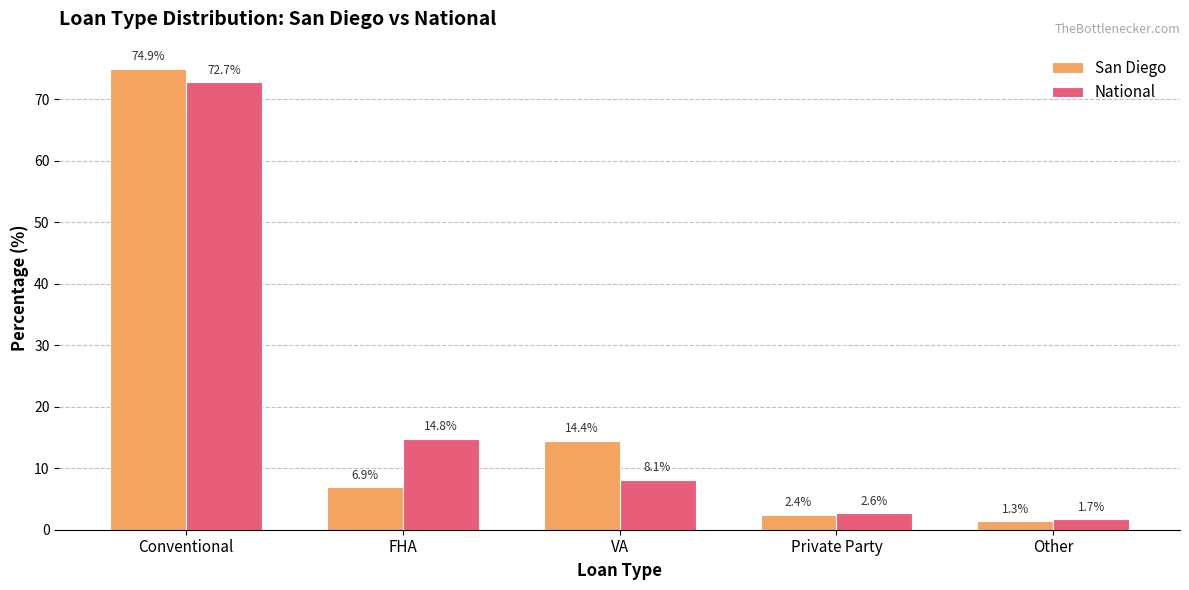

At which category is the sum across all series the highest?

Conventional